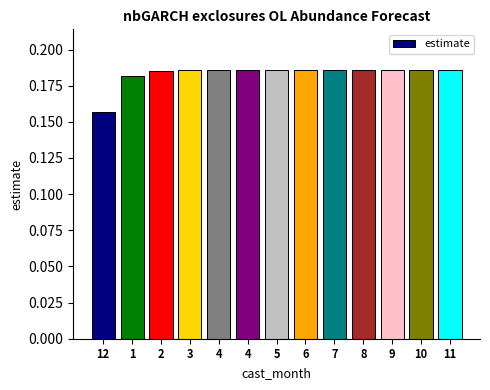

Does the chart contain any negative values?

No